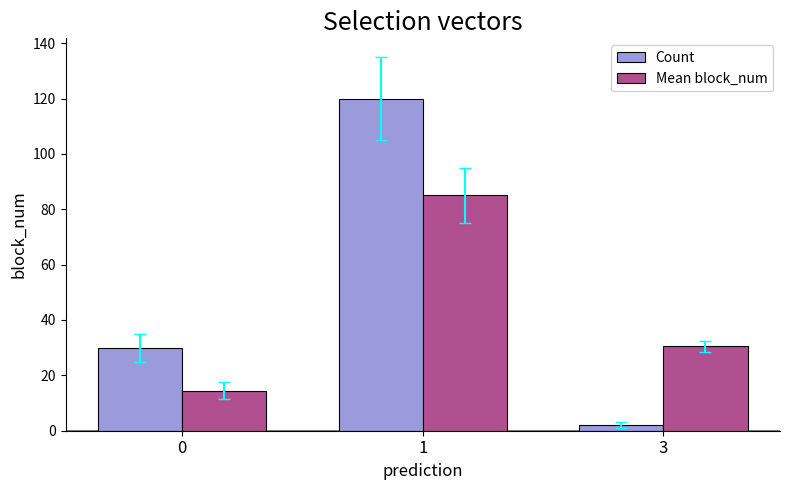

Reading left to right, extract all data points from this chart.

Count: 0=30.0	1=120.0	3=2.0
Mean block_num: 0=14.5	1=85.0	3=30.5